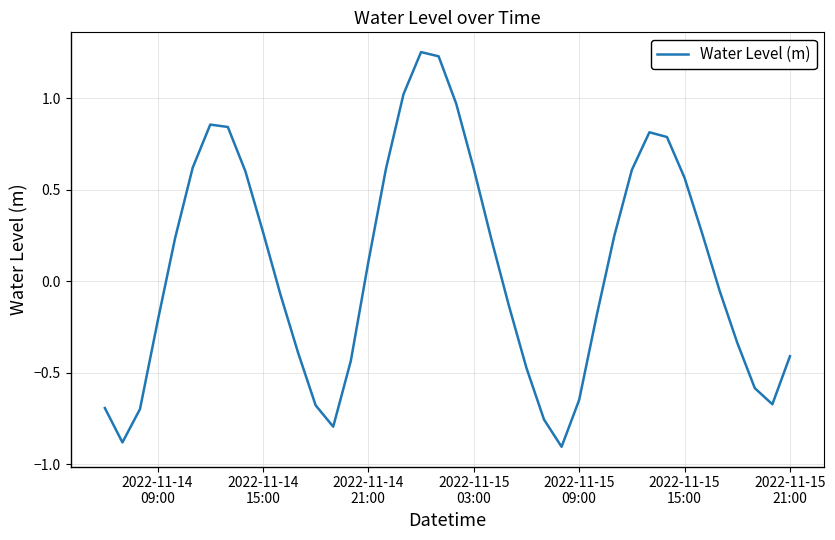

What is the minimum value shown in the chart?

-0.9